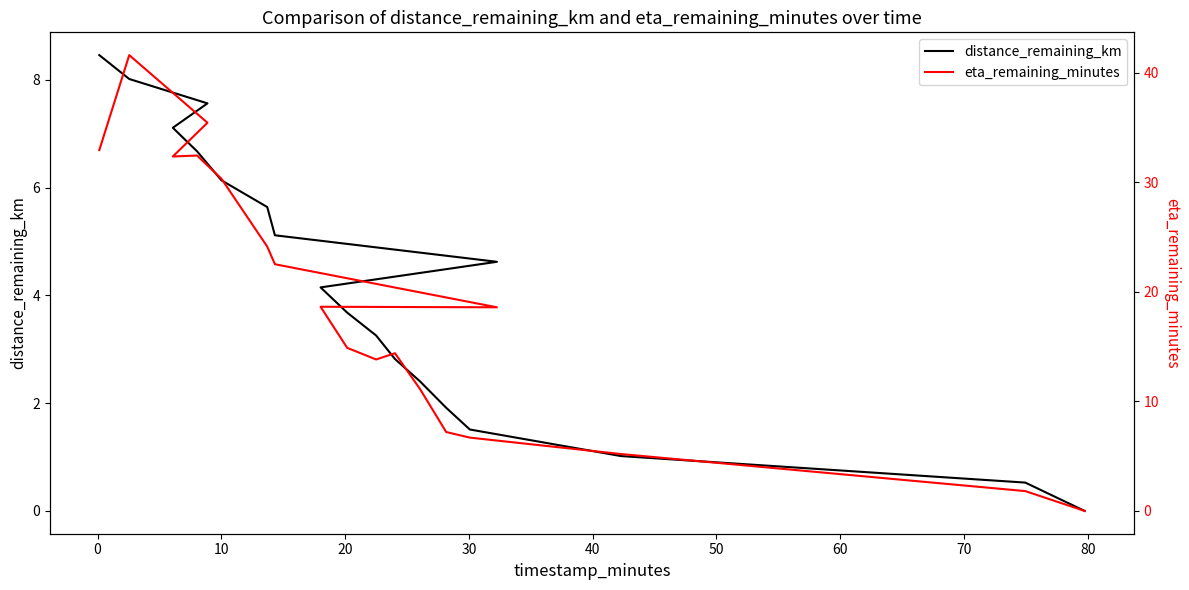

Reading right to left, extract all data points from this chart.

distance_remaining_km: 0.0	0.5	1.0	1.5	1.9	2.4	2.8	3.3	3.7	4.1	4.6	5.1	5.6	6.1	6.7	7.1	7.6	8.0	8.5
eta_remaining_minutes: 0.0	1.8	5.2	6.7	7.2	11.1	14.4	13.8	14.9	18.6	18.6	22.5	24.1	30.3	32.4	32.3	35.4	41.6	32.9